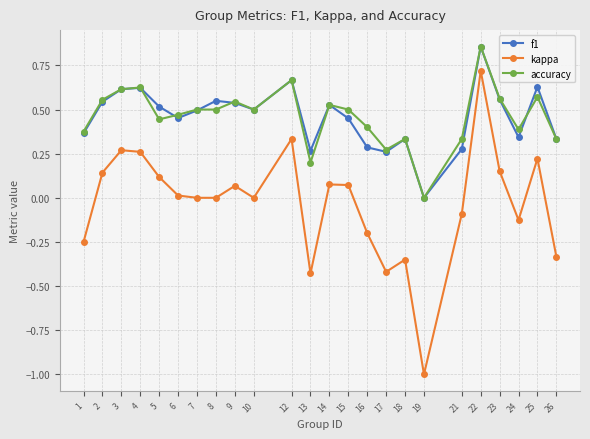

At which category is the sum across all series the highest?

22